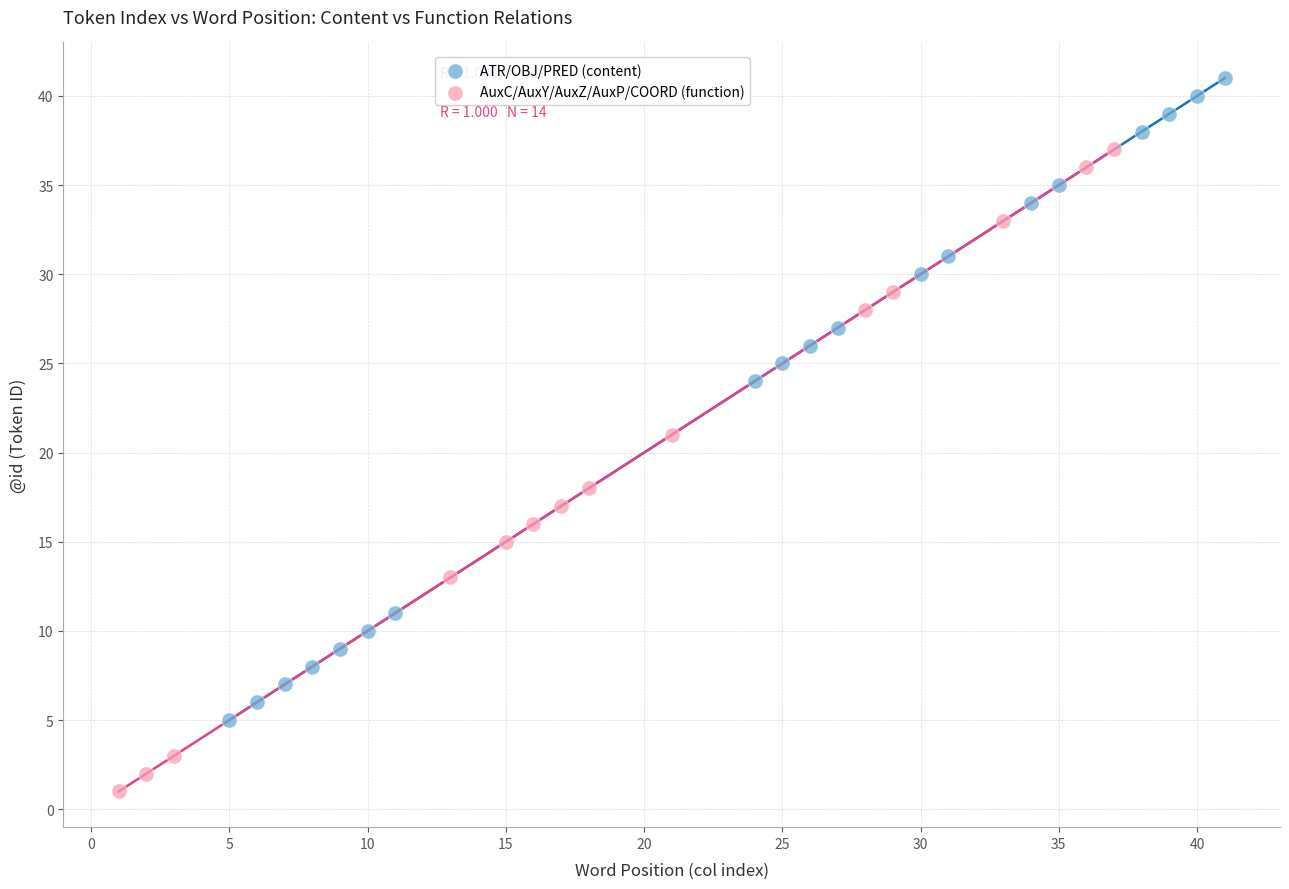

What are all the series names shown in the legend?

ATR/OBJ/PRED (content), AuxC/AuxY/AuxZ/AuxP/COORD (function)